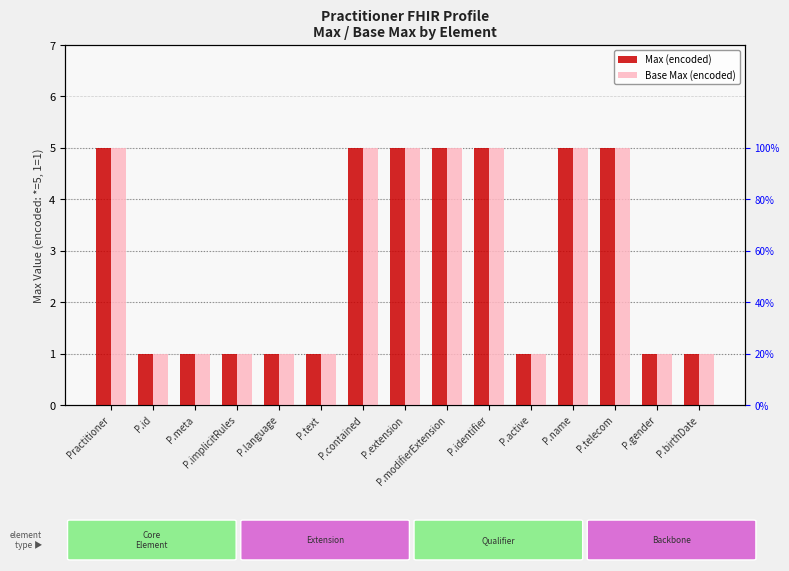

How many series are shown in this chart?

2